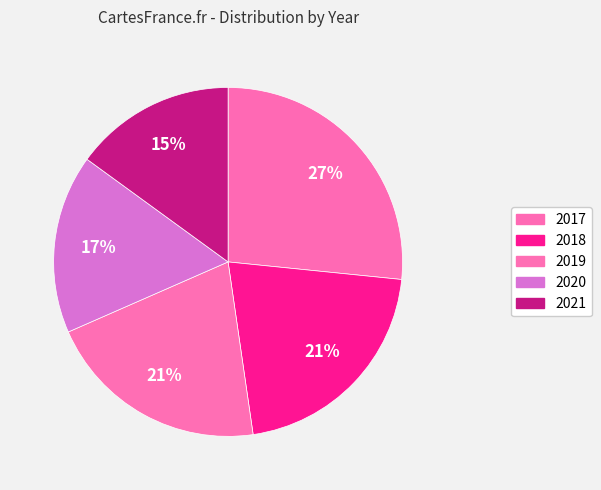

Is the sum of 2021 and 2017 greater than half?

No